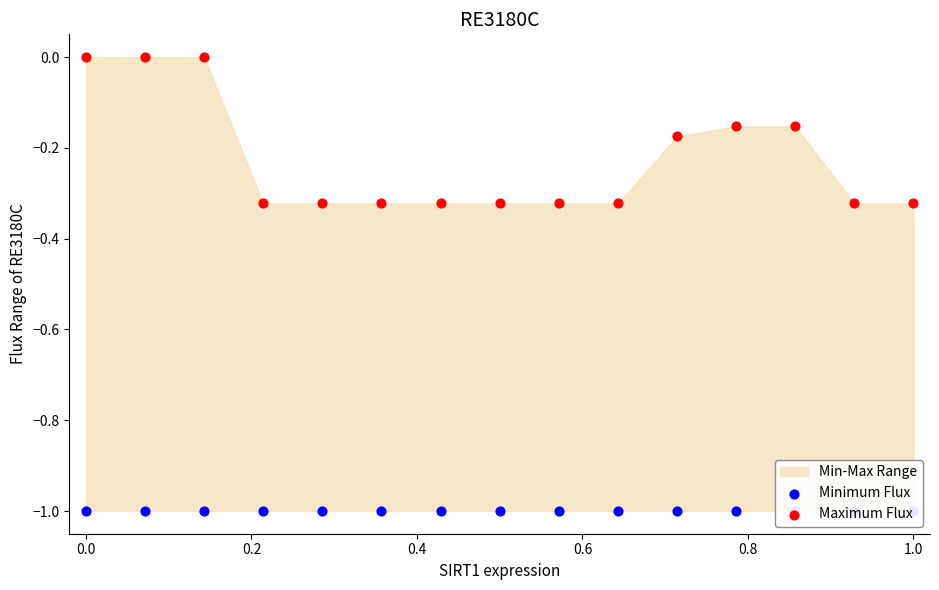

Which series reaches the maximum Y coordinate?

Maximum Flux